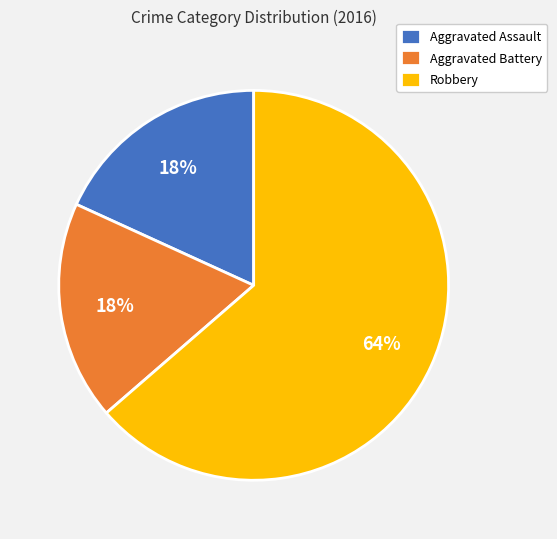

To the nearest percent, what is the combined percentage of Aggravated Assault and Aggravated Battery?

36%